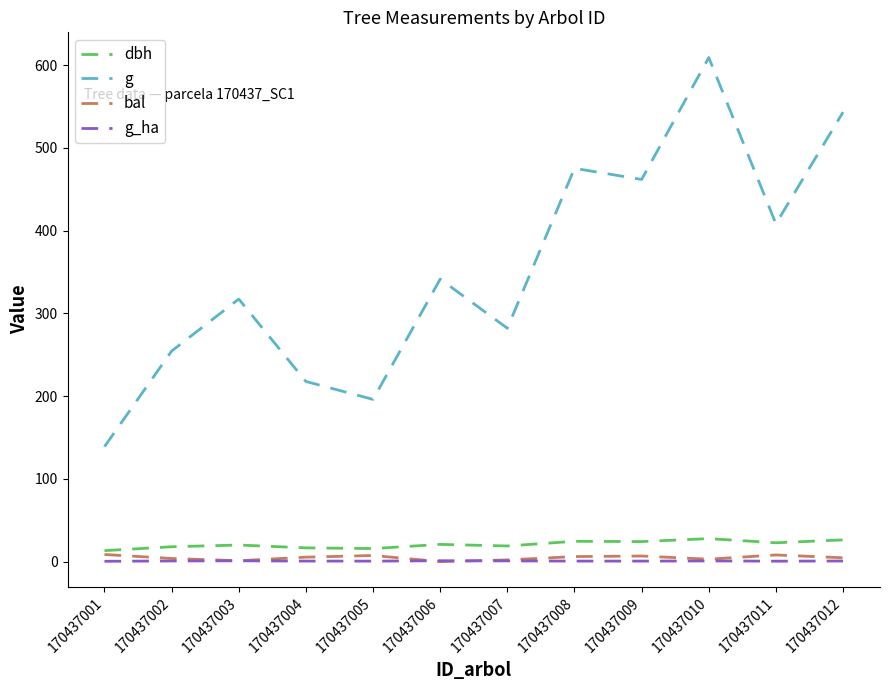

Rank the categories by g value from lowest to highest.

170437001, 170437005, 170437004, 170437002, 170437007, 170437003, 170437006, 170437011, 170437009, 170437008, 170437012, 170437010